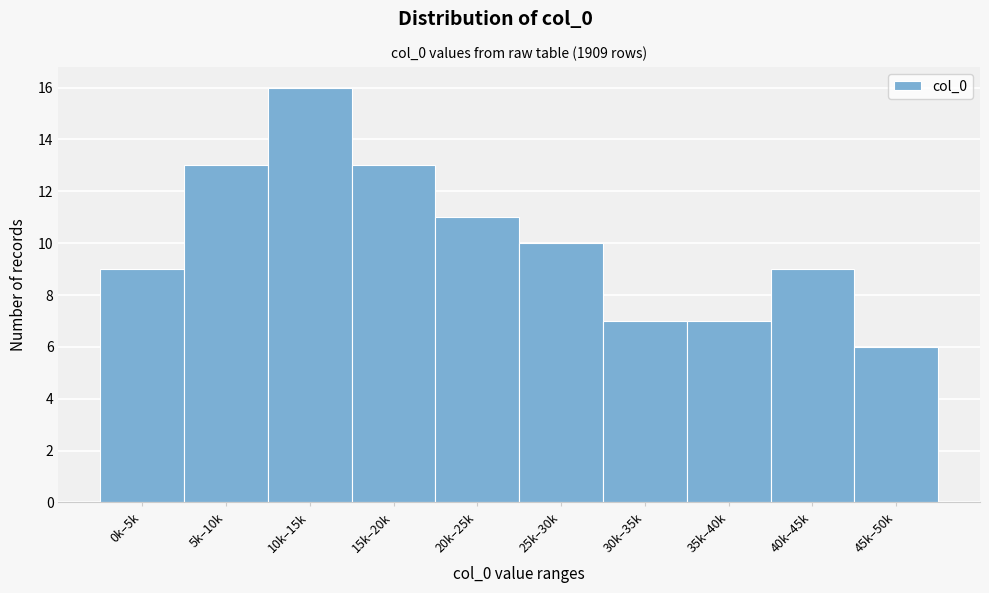

Reading left to right, extract all data points from this chart.

0k–5k=9	5k–10k=13	10k–15k=16	15k–20k=13	20k–25k=11	25k–30k=10	30k–35k=7	35k–40k=7	40k–45k=9	45k–50k=6